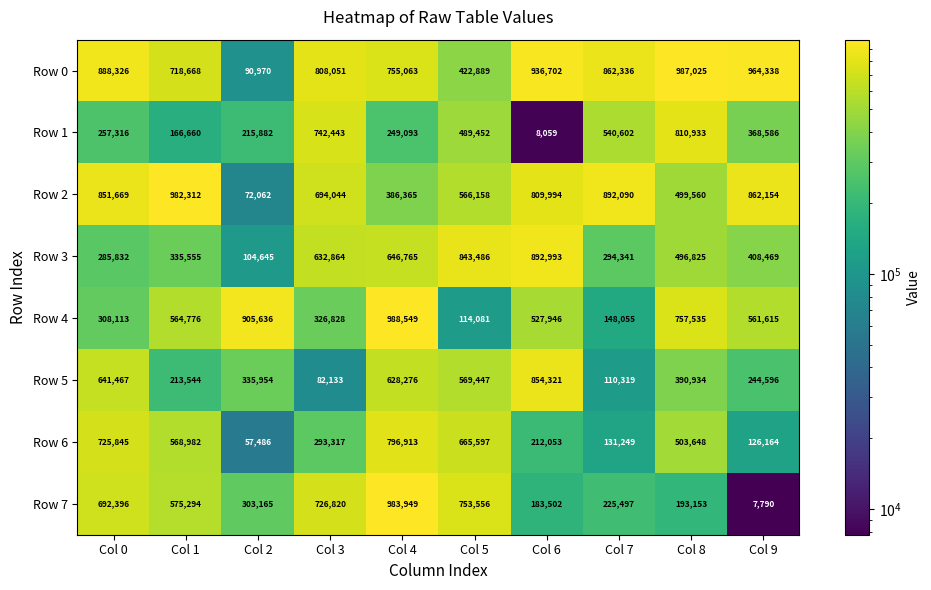

What is the difference between the second highest and minimum values in the Row 6 series?

668359